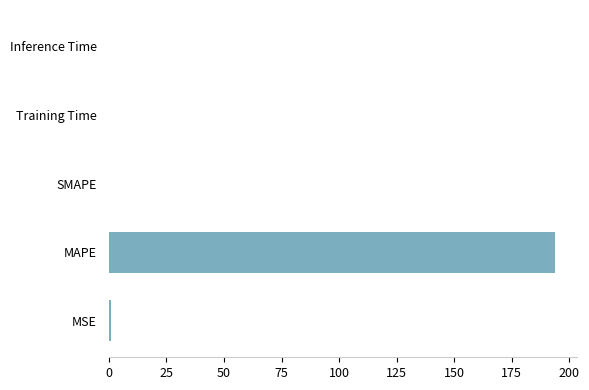

What is the sum of all values?

194.6